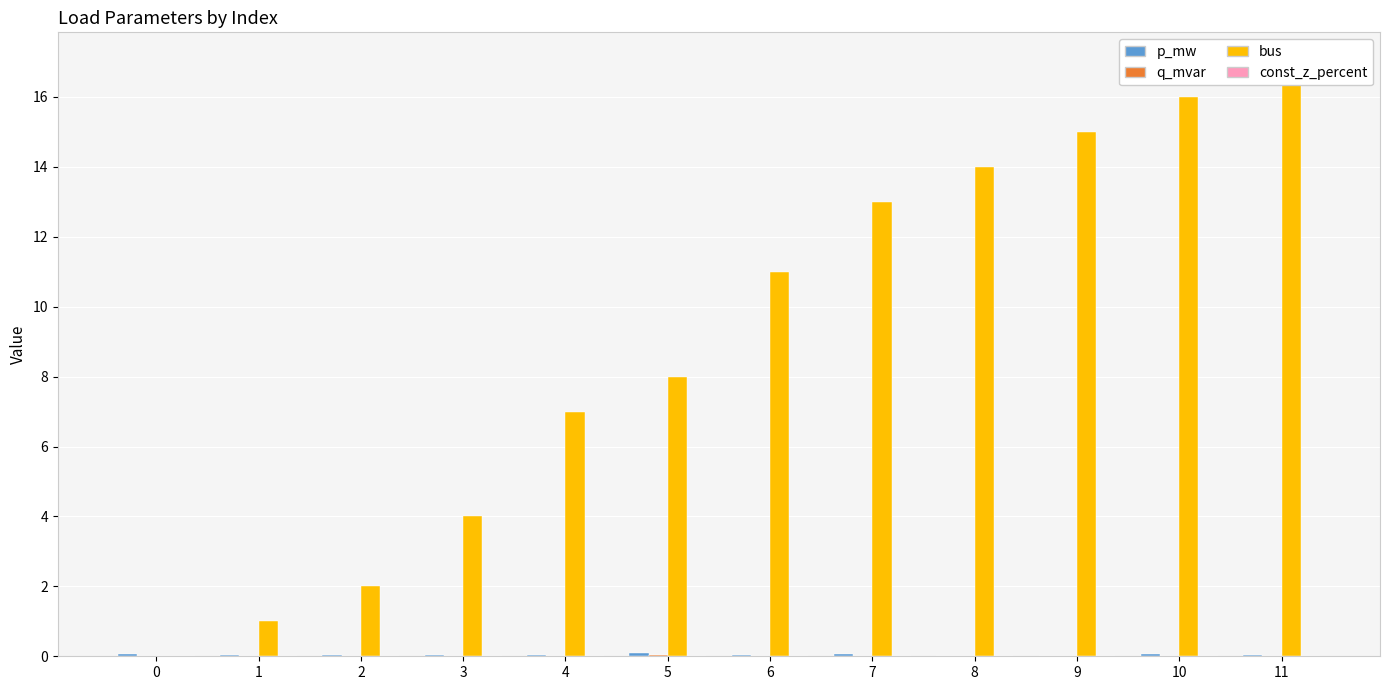

The const_z_percent series shows 0.0 at 6. True or false?

True